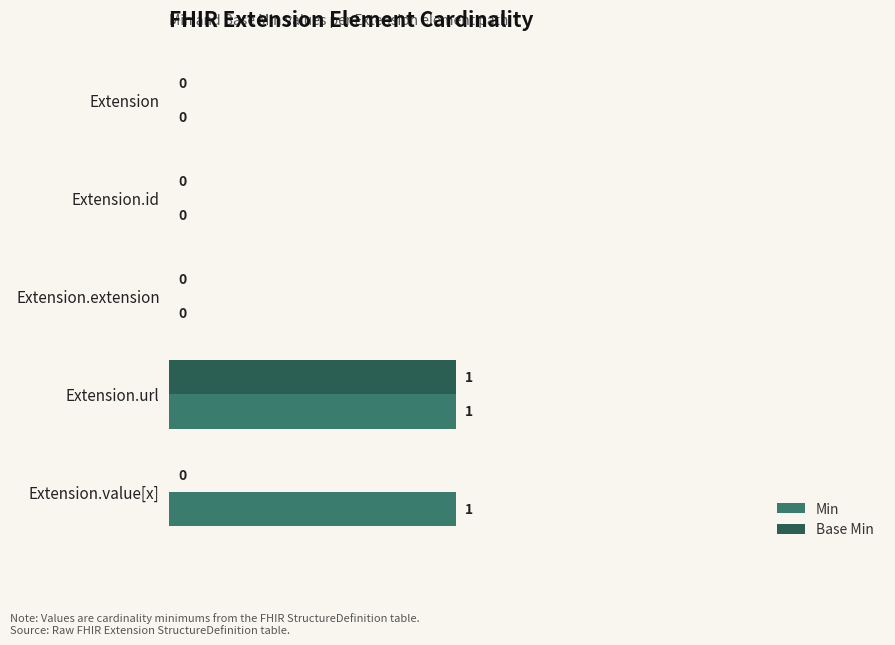

Is it true that Base Min equals 0 at Extension.extension?

True